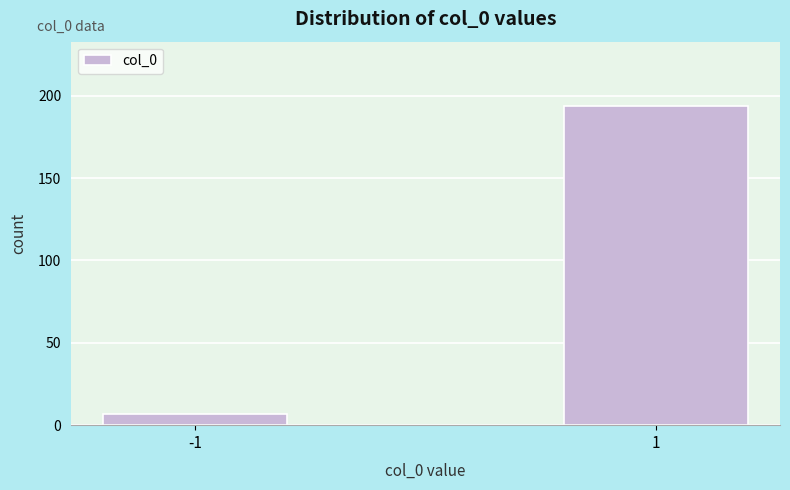

Reading left to right, transcribe all the data shown in this chart.

7	194